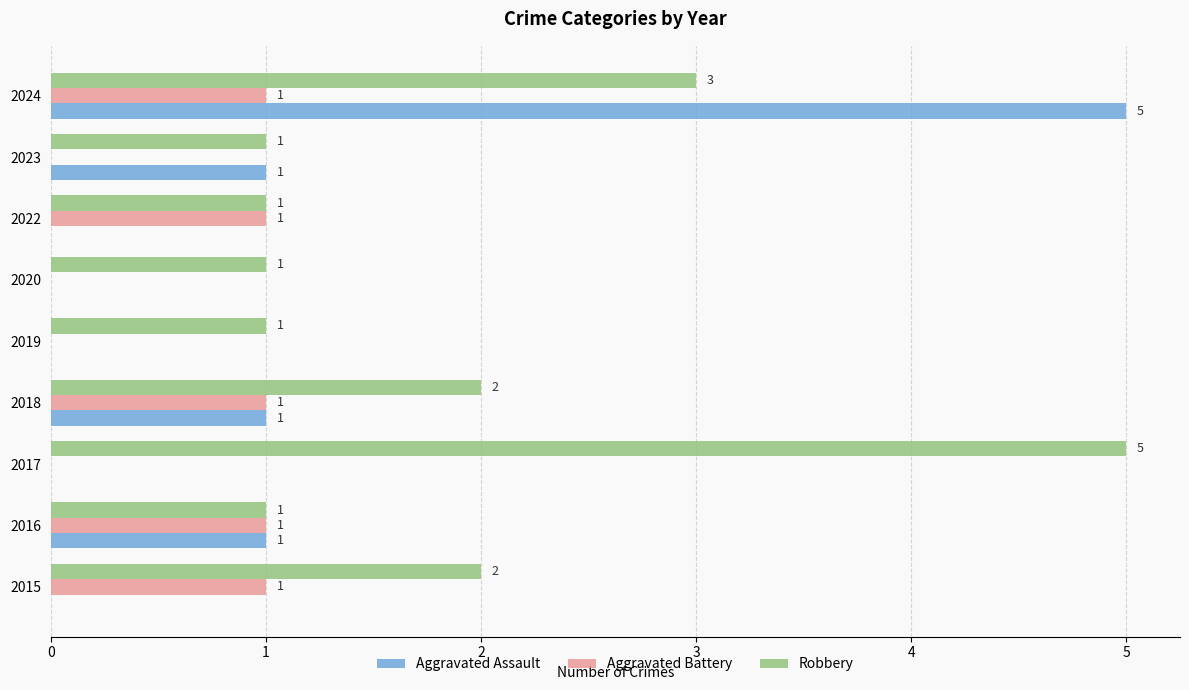

At which label does Robbery reach its peak?

2017